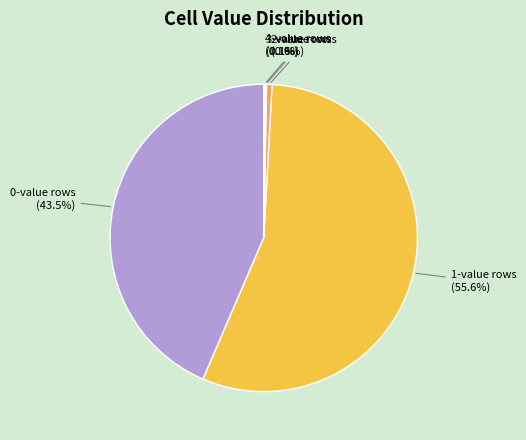

Is there a majority slice in this chart?

Yes